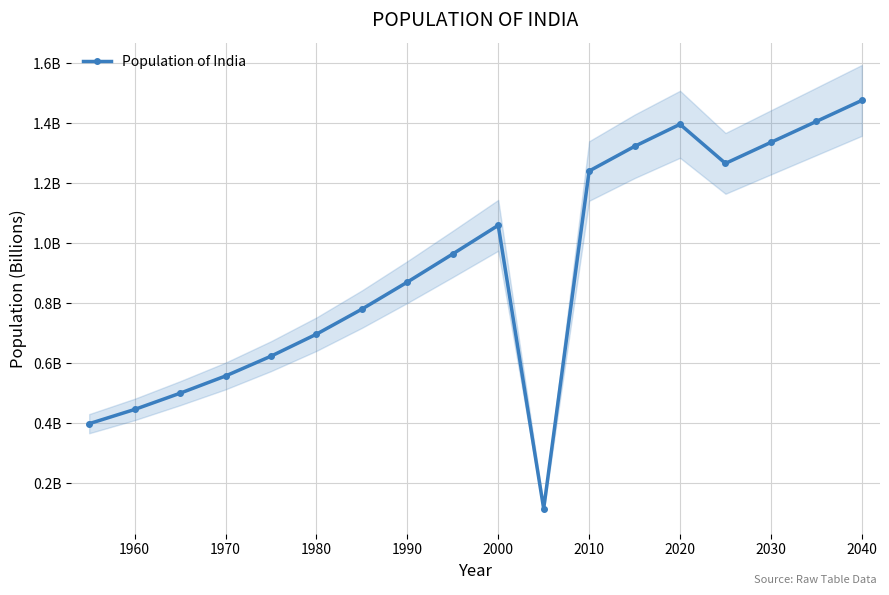

What is the greatest value displayed?

1.5